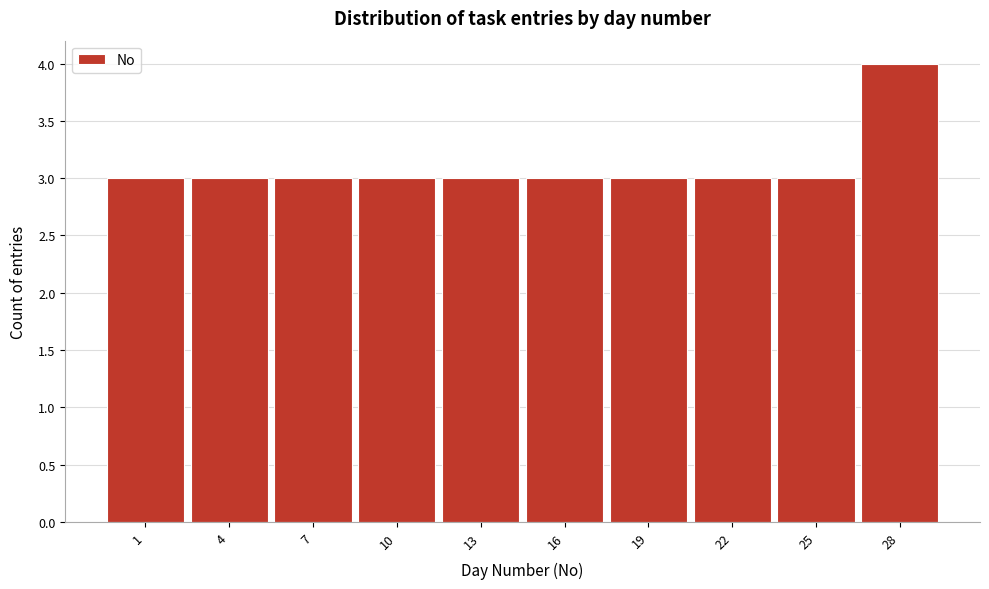

Reading left to right, transcribe all the data shown in this chart.

1=3	4=3	7=3	10=3	13=3	16=3	19=3	22=3	25=3	28=4